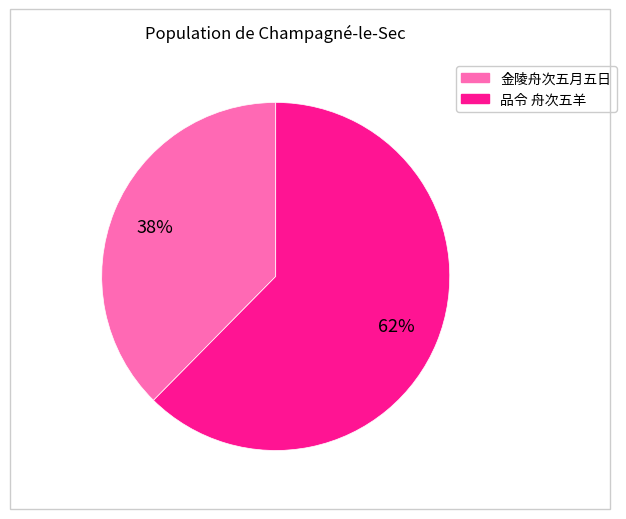

What is the largest slice in the pie chart?

品令 舟次五羊